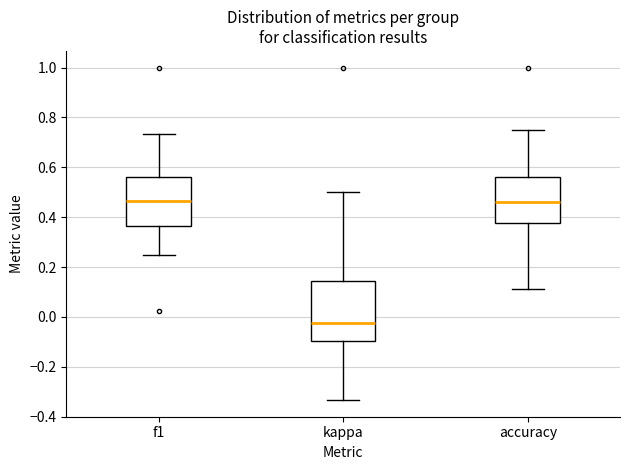

Reading left to right, read every box against the y-axis: the position of its median line, the range the box covers, and the ends of its whiskers. The values are not printed on the chart, so give them approximately, as read against the axis.

f1: median 0.46, box 0.36 to 0.56, whiskers 0.26 to 0.74
kappa: median -0.02, box -0.10 to 0.14, whiskers -0.34 to 0.50
accuracy: median 0.46, box 0.38 to 0.56, whiskers 0.12 to 0.76